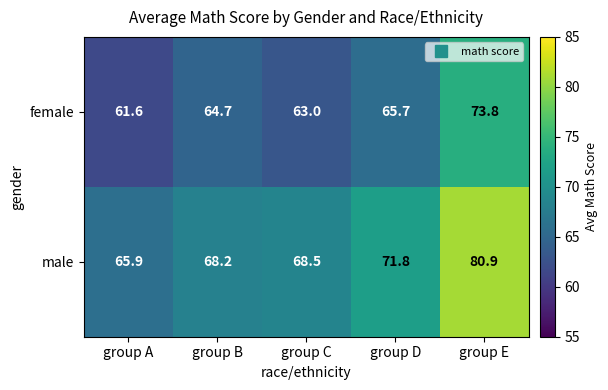

Rank the series by their average value, from highest to lowest.

male, female